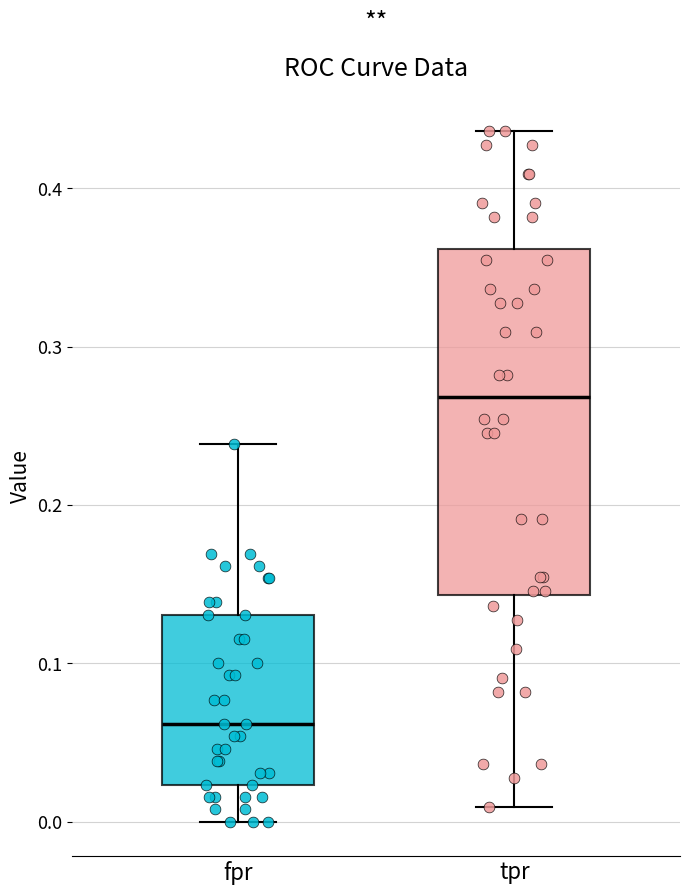

Reading left to right, read every box against the y-axis: the position of its median line, the range the box covers, and the ends of its whiskers. The values are not printed on the chart, so give them approximately, as read against the axis.

fpr: median 0.06, box 0.02 to 0.13, whiskers 0.00 to 0.24
tpr: median 0.27, box 0.14 to 0.36, whiskers 0.01 to 0.44